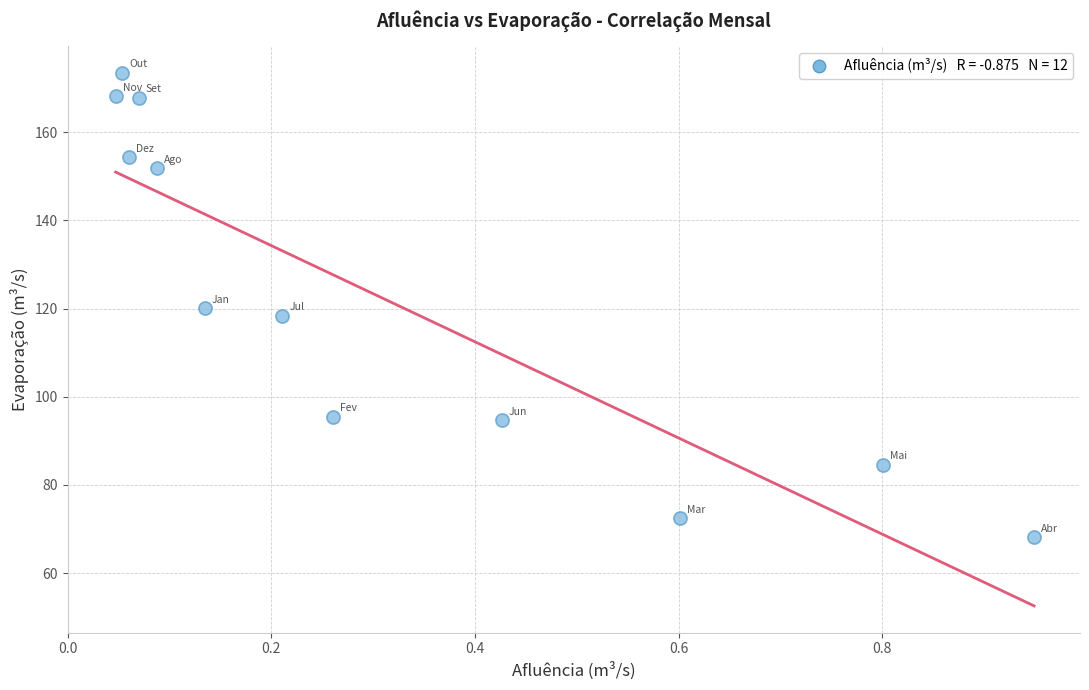

What is the range of X values (max minus min)?

0.9